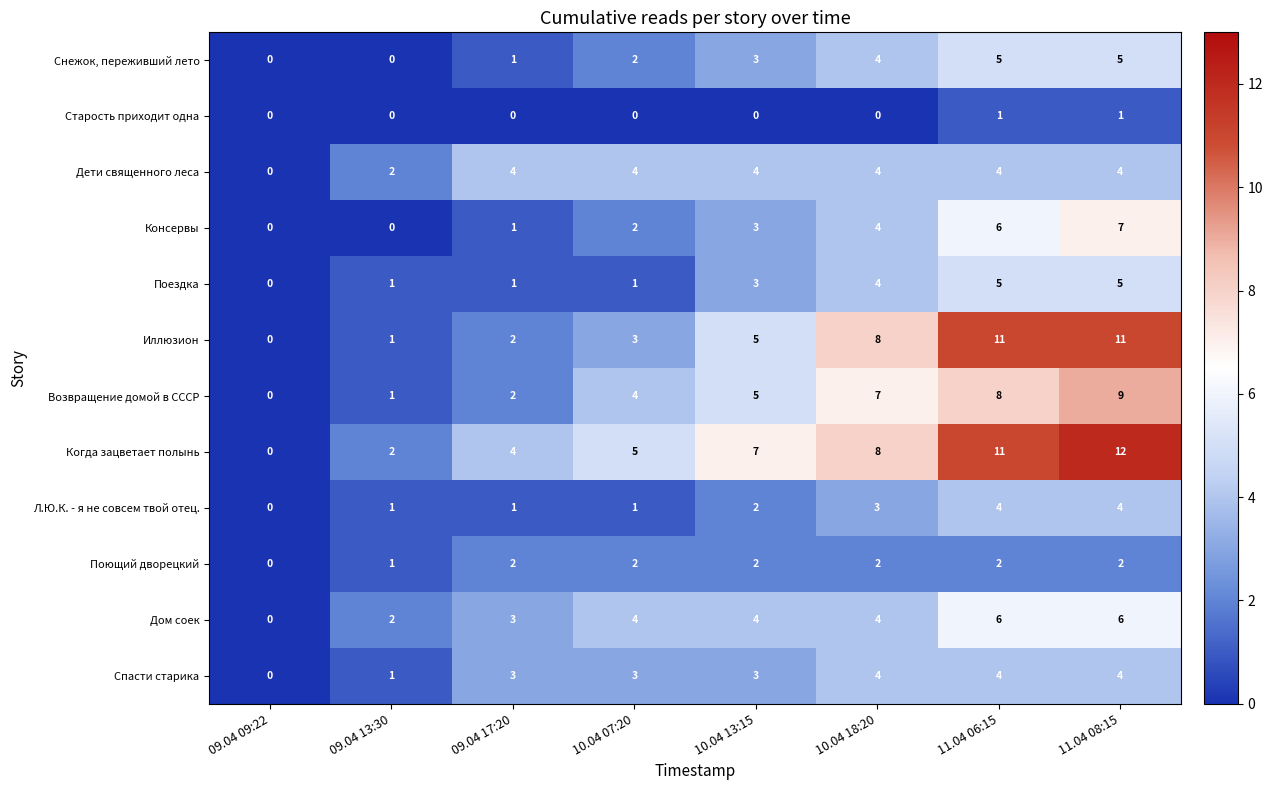

Count the Снежок, переживший лето values in the range 1 to 5.

6